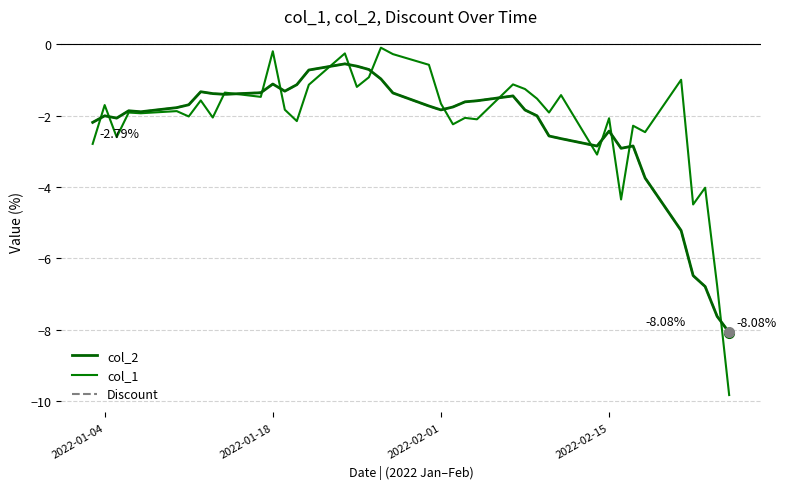

What is the lowest value of the Discount series?

-8.1